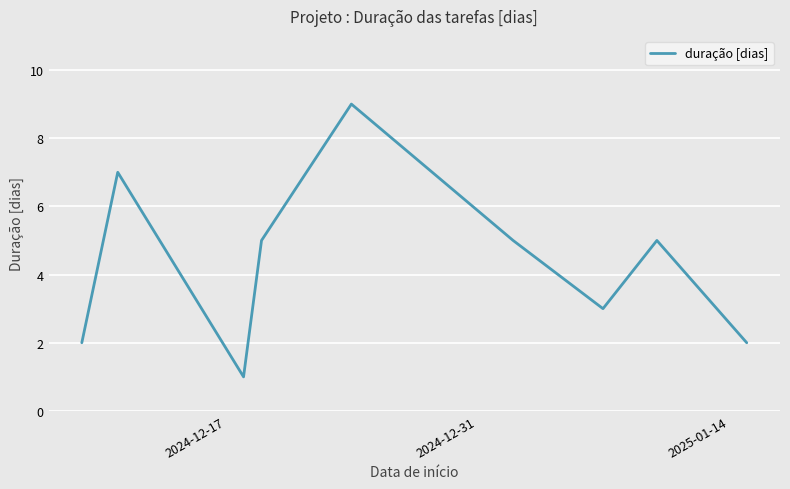

What is the greatest value displayed?

9